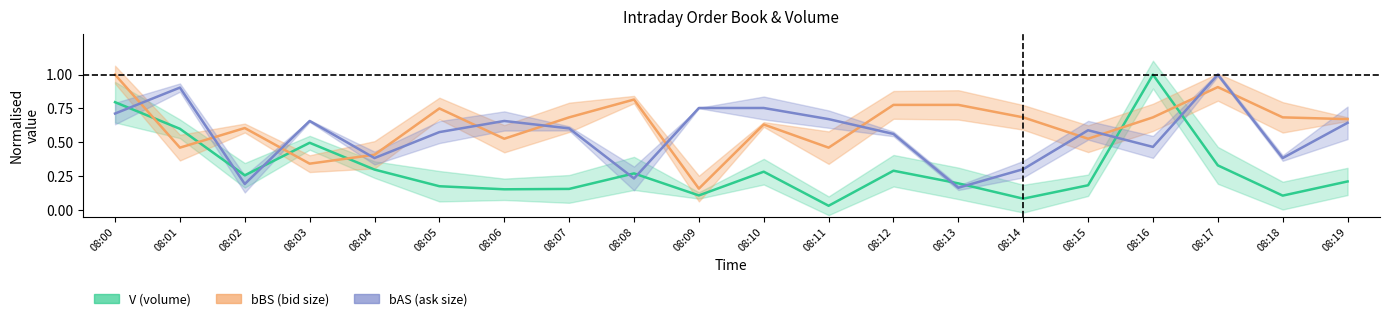

Does the chart have visible grid lines?

No